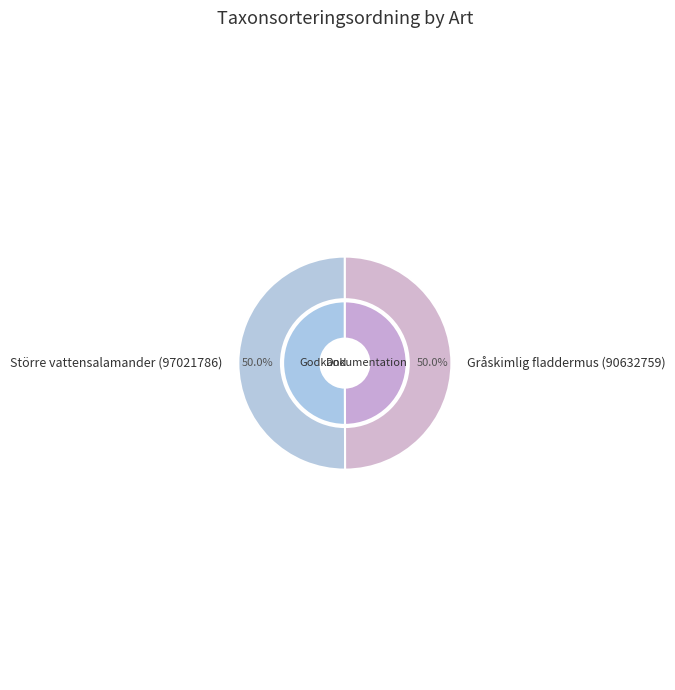

Between Större vattensalamander (97021786) and Gråskimlig fladdermus (90632759), which is larger?

Större vattensalamander (97021786)